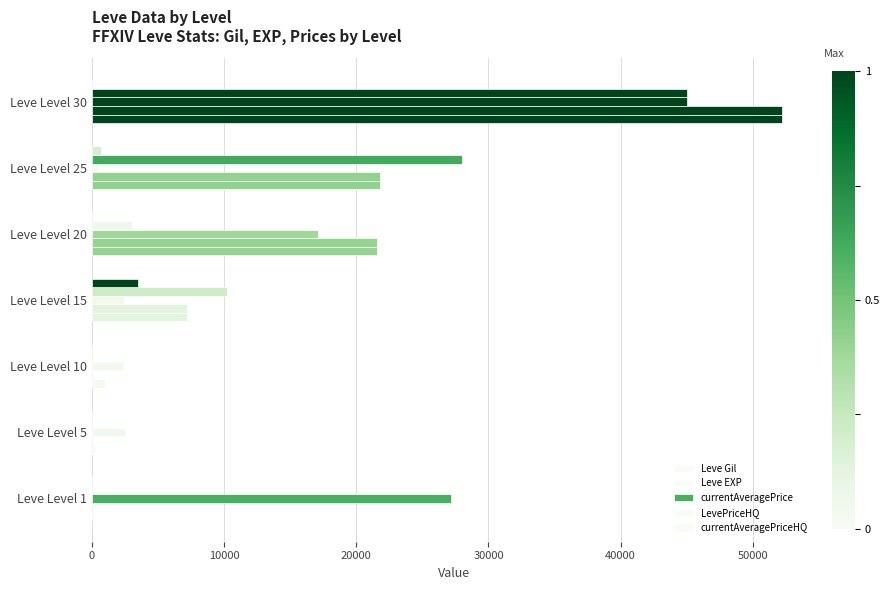

How many categories are shown in the chart?

7